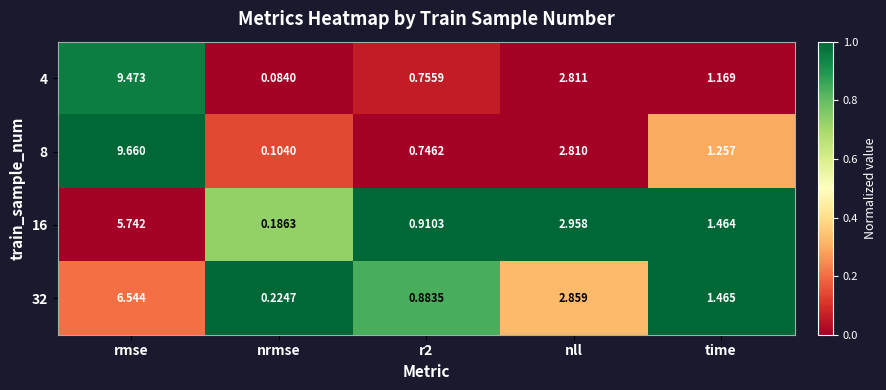

At which category is the sum across all series the highest?

rmse